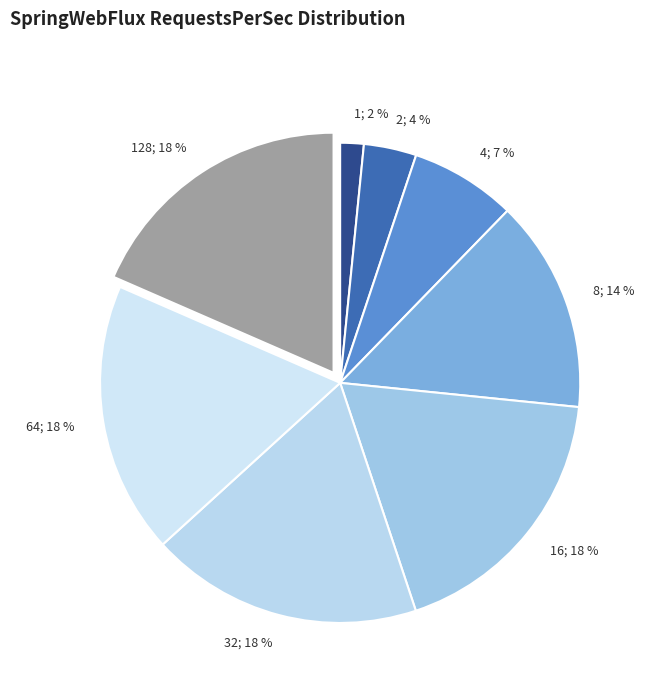

Combined, do 2; 4 % and 4; 7 % account for over 50%?

No